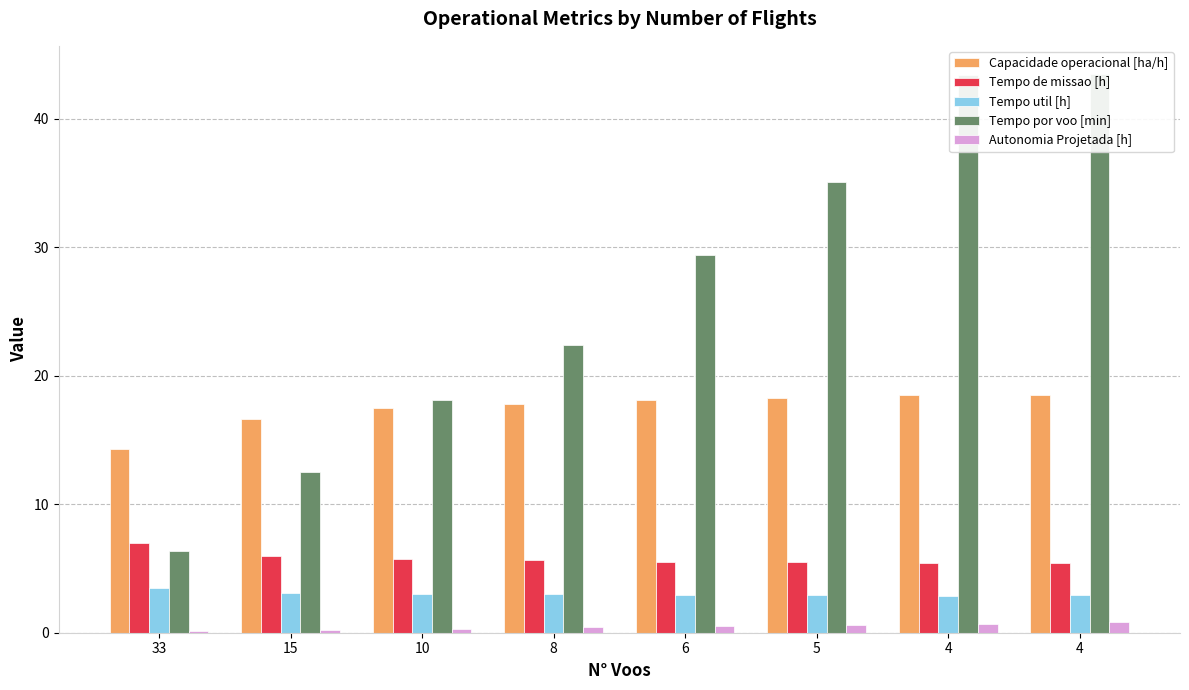

What is the minimum value for Tempo de missao [h]?

5.4